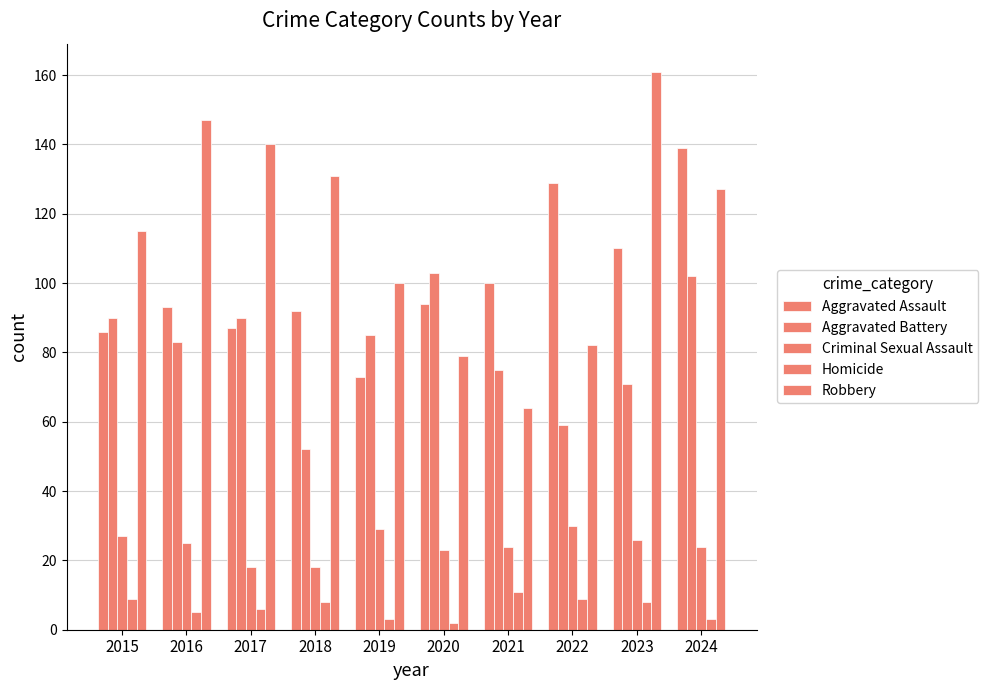

How many values in the Aggravated Assault series are below 94?

5